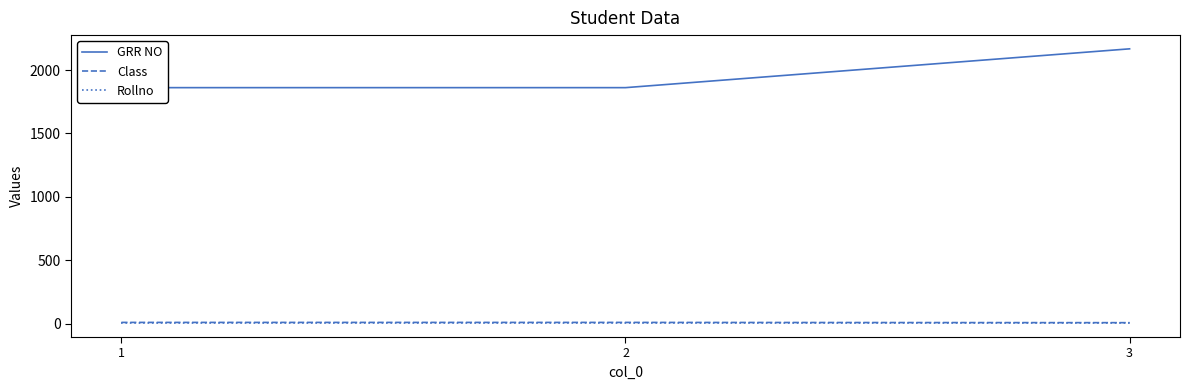

Which series has the largest total across all categories?

GRR NO